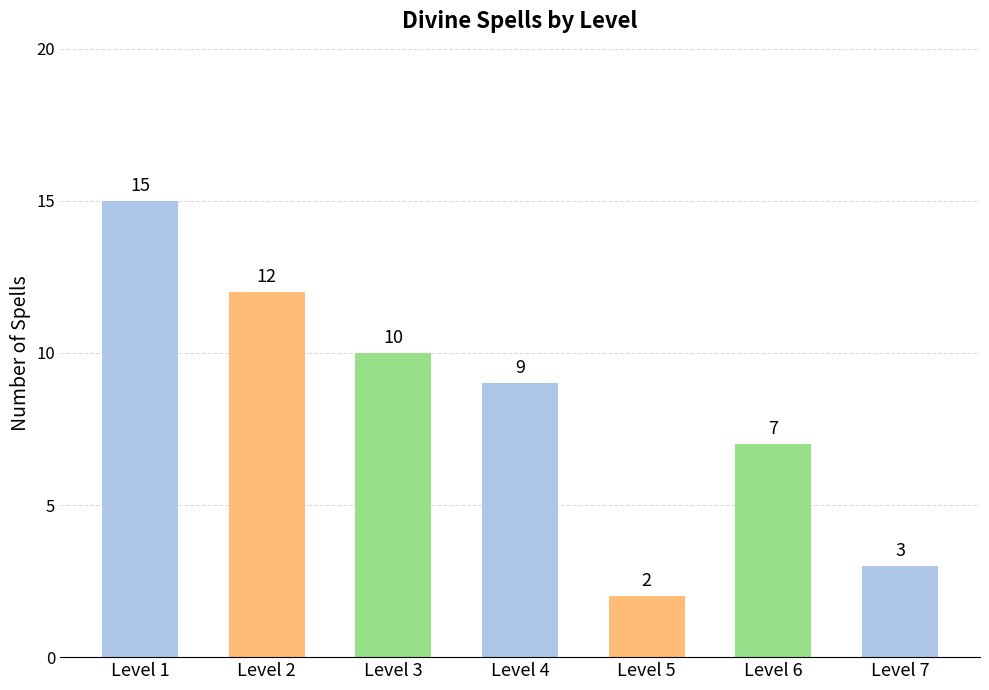

What is the difference between the maximum and second lowest values?

12